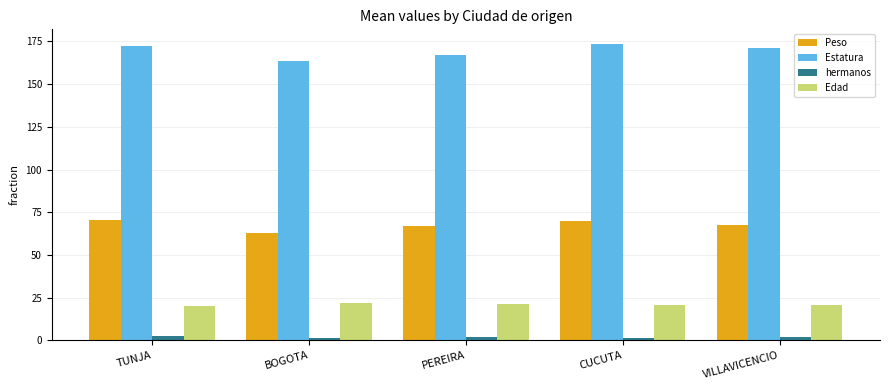

What position from the right is VILLAVICENCIO?

1